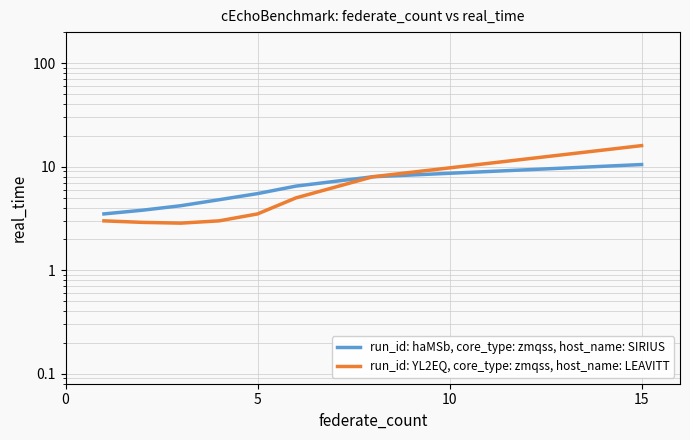

Rank the series by their average value, from lowest to highest.

run_id: YL2EQ, core_type: zmqss, host_name: LEAVITT, run_id: haMSb, core_type: zmqss, host_name: SIRIUS